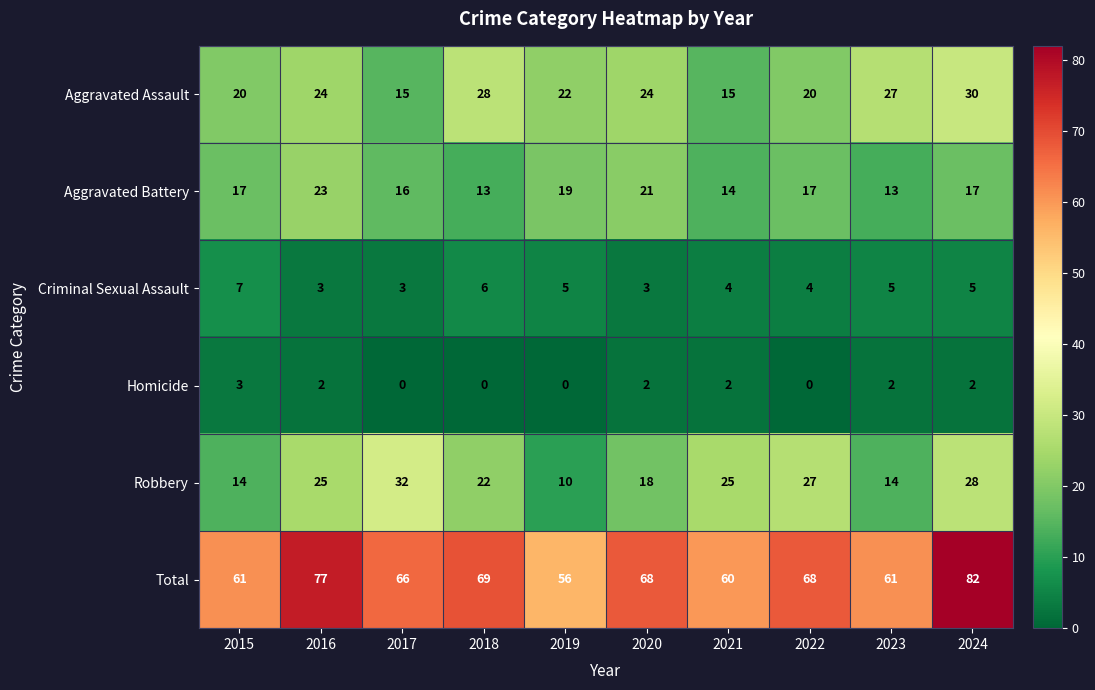

How many data points does each series have?

10